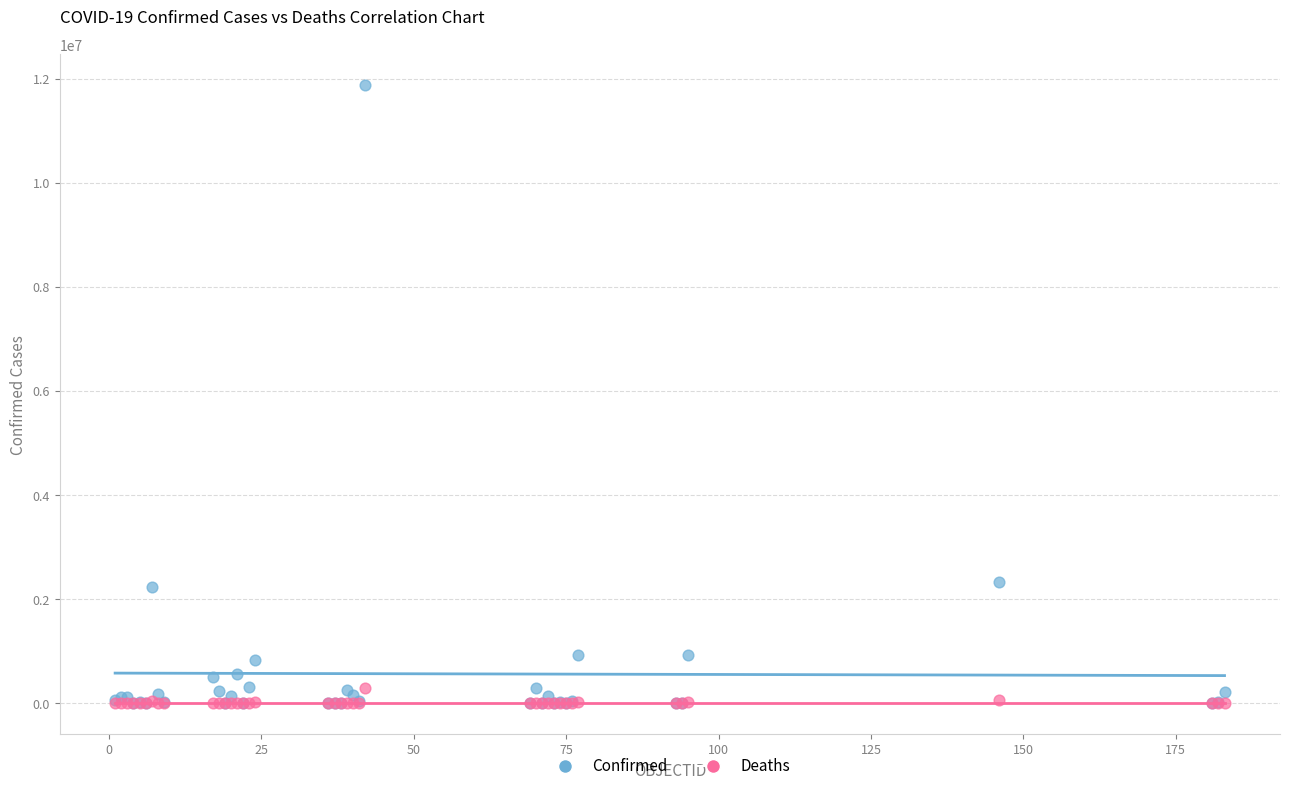

What are all the series names shown in the legend?

Confirmed, Deaths